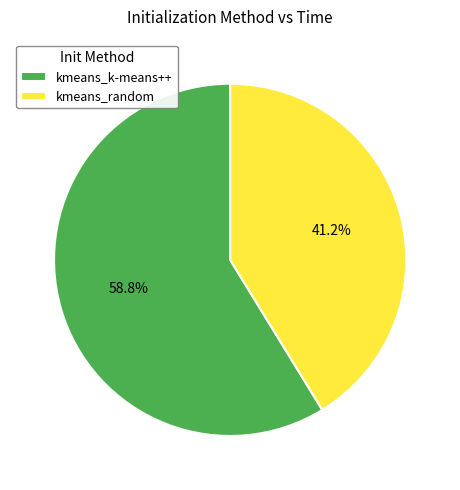

How many segments does this pie chart have?

2